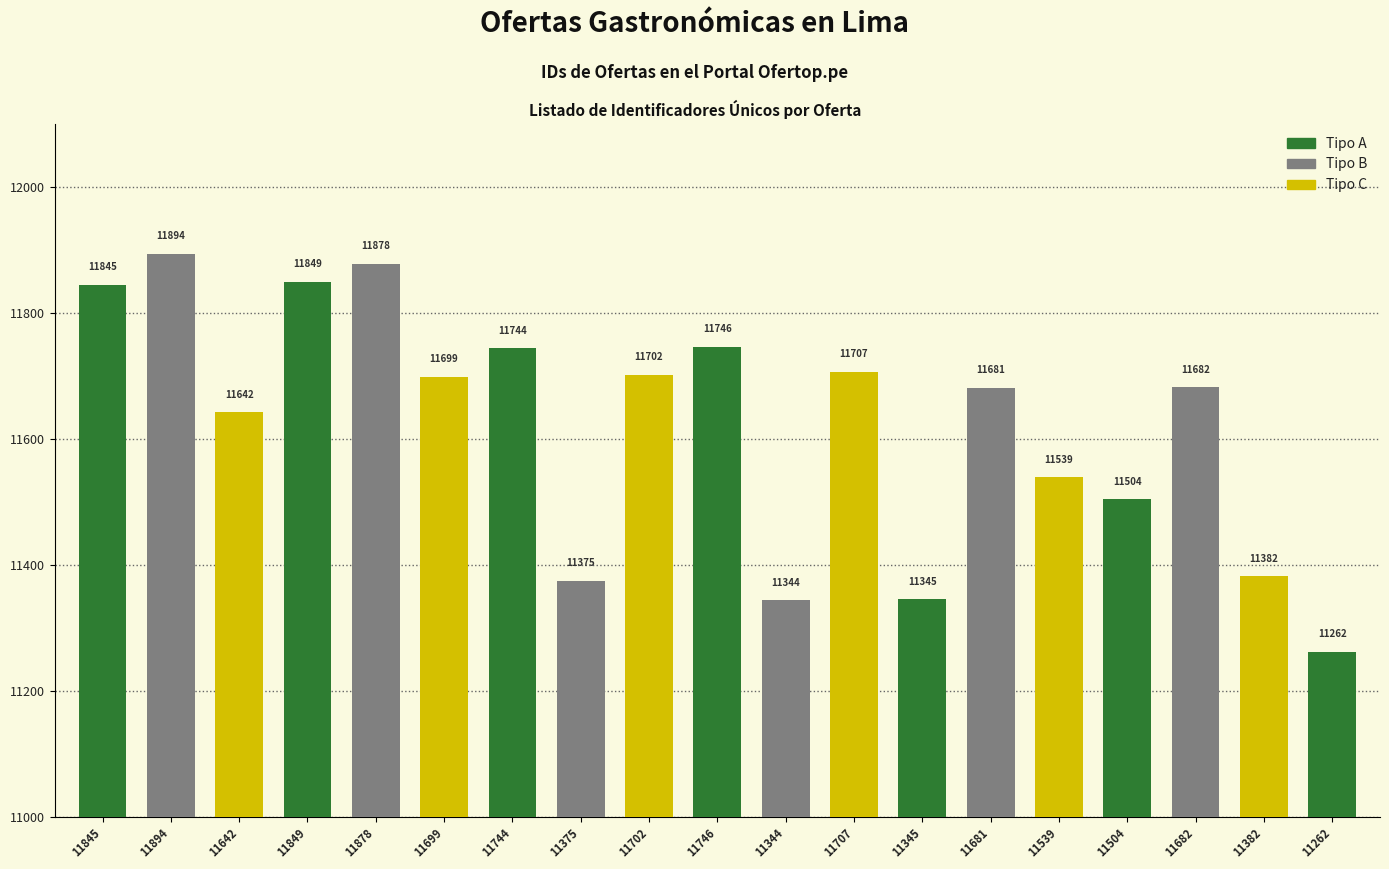

What is the ratio of the value at 11699 to the value at 11345?

1.0